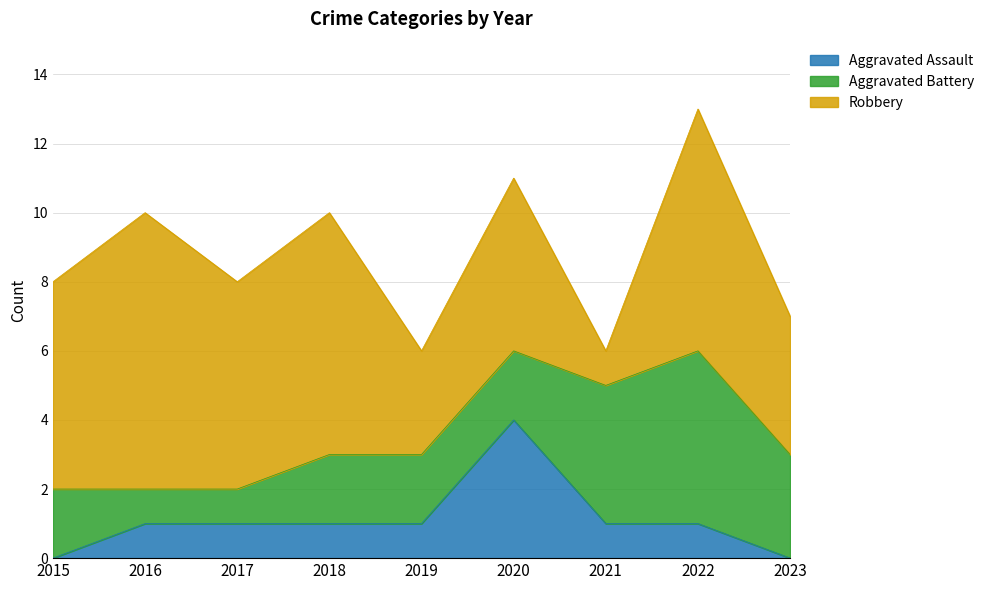

What is the difference between the Aggravated Battery values at 2017 and 2015?

1